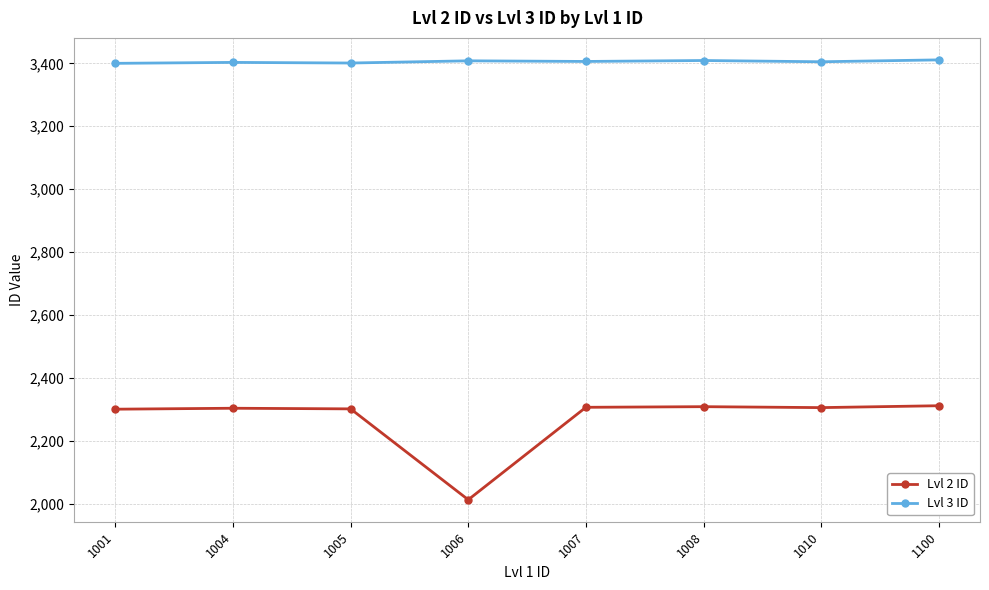

How many lines are shown in the chart?

2